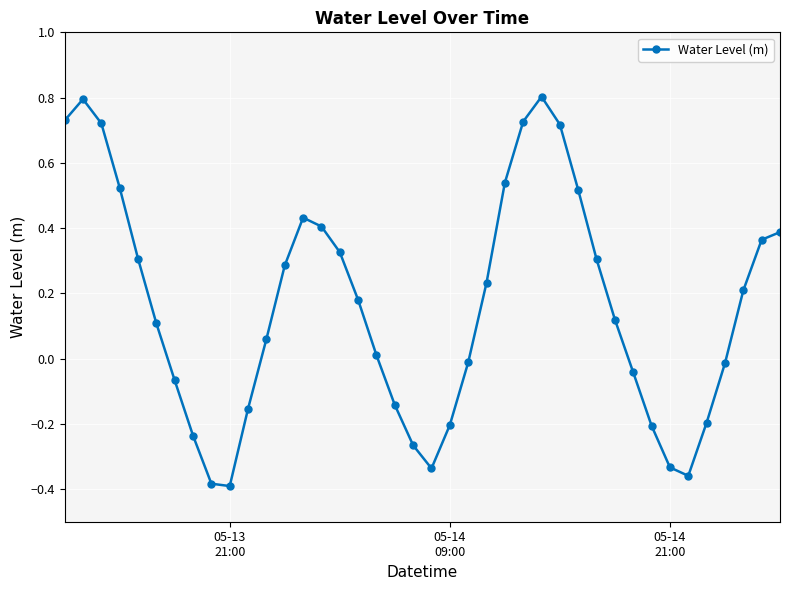

What is the maximum value shown in the chart?

0.8